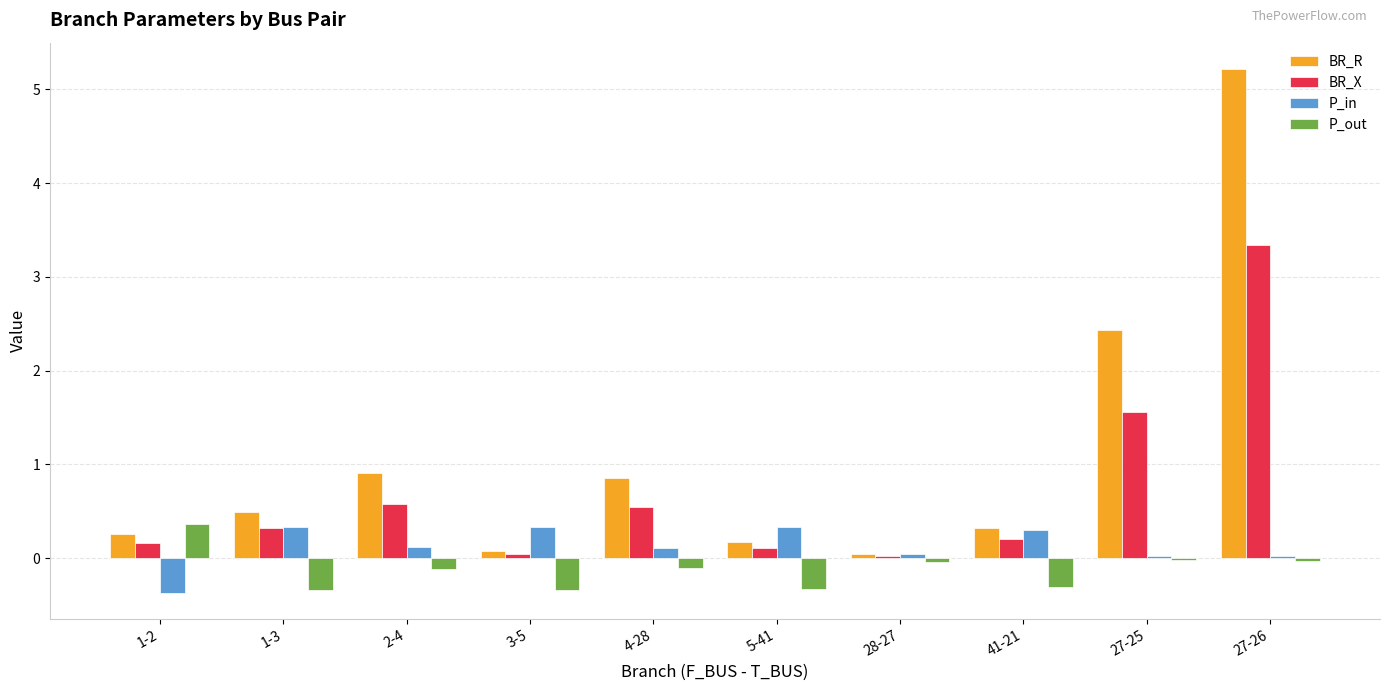

What is the label of the 1st bar from the left?

1-2